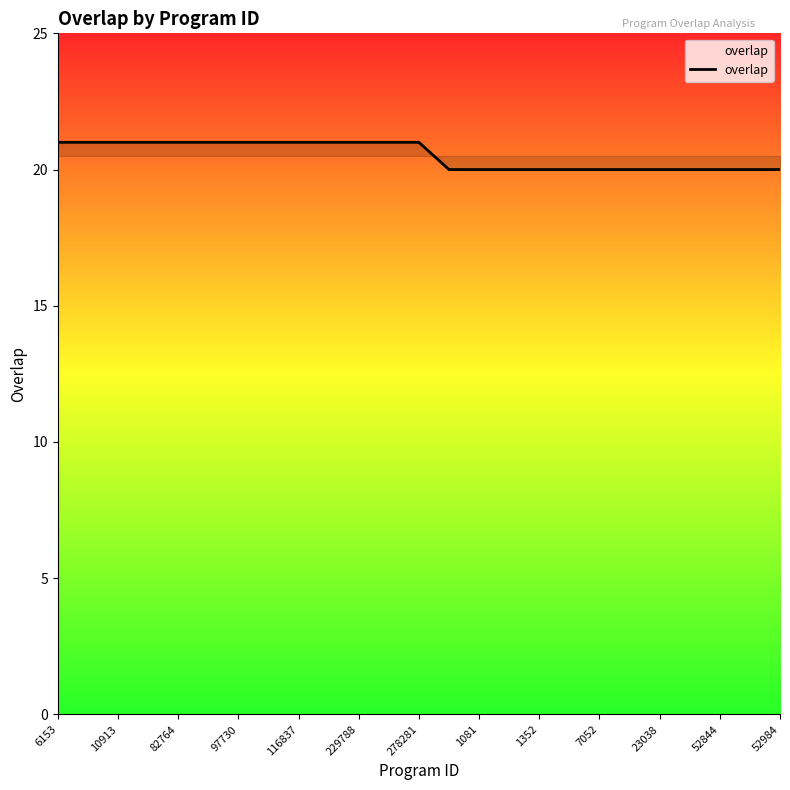

What is the smallest value displayed?

20